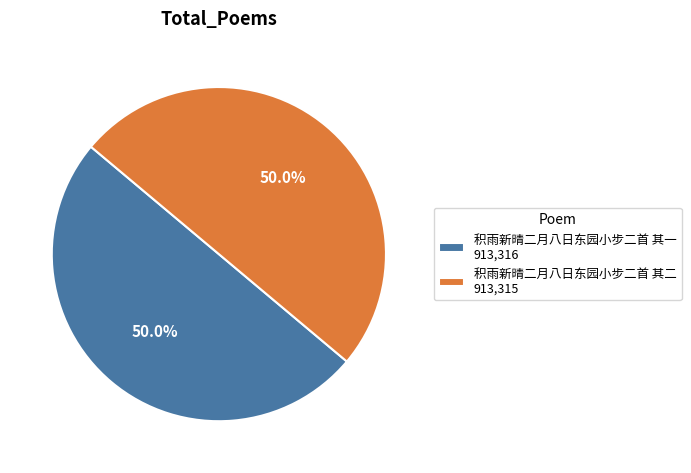

To the nearest percent, what percentage of the pie is 积雨新晴二月八日东园小步二首 其二?

50%